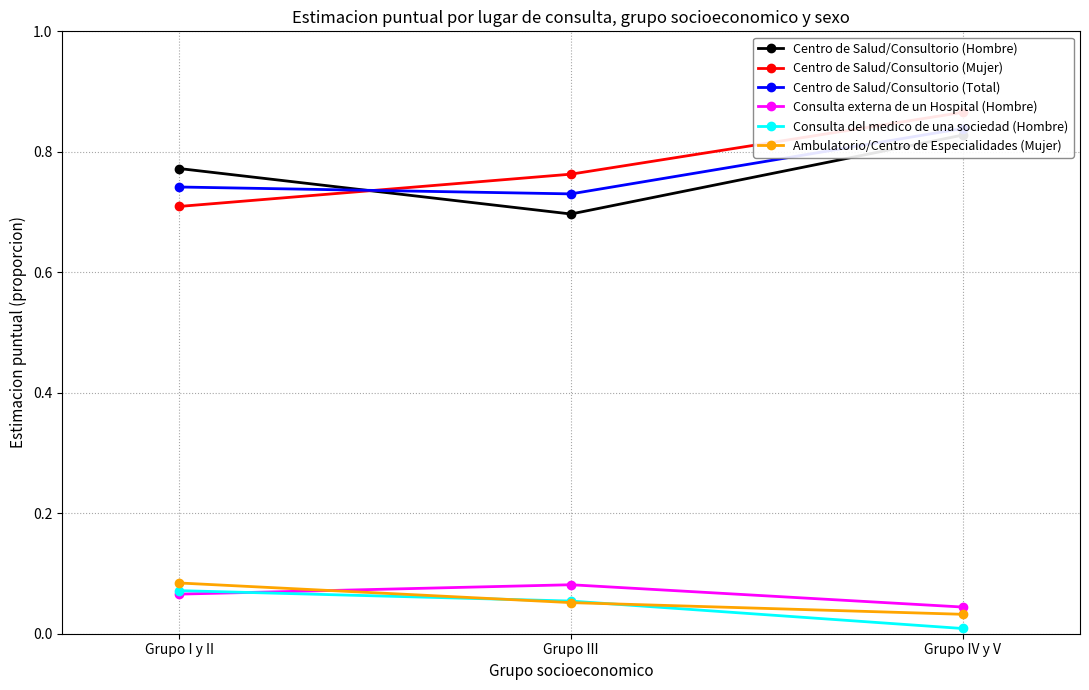

Reading right to left, list all the values displayed in this chart.

Centro de Salud/Consultorio (Hombre): Grupo IV y V=0.8	Grupo III=0.7	Grupo I y II=0.8
Centro de Salud/Consultorio (Mujer): Grupo IV y V=0.9	Grupo III=0.8	Grupo I y II=0.7
Centro de Salud/Consultorio (Total): Grupo IV y V=0.8	Grupo III=0.7	Grupo I y II=0.7
Consulta externa de un Hospital (Hombre): Grupo IV y V=0.0	Grupo III=0.1	Grupo I y II=0.1
Consulta del medico de una sociedad (Hombre): Grupo IV y V=0.0	Grupo III=0.1	Grupo I y II=0.1
Ambulatorio/Centro de Especialidades (Mujer): Grupo IV y V=0.0	Grupo III=0.1	Grupo I y II=0.1